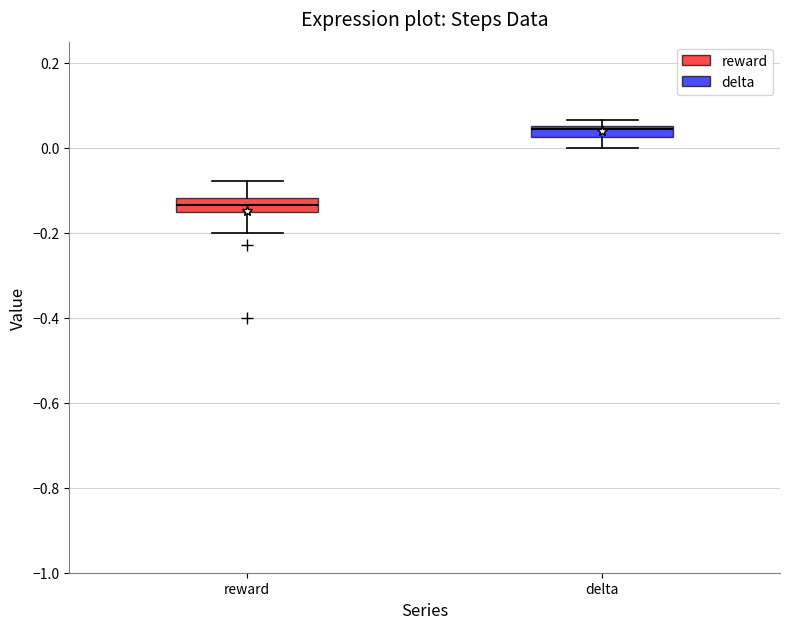

Where does the median line of the box for delta sit on the y-axis? The values are not printed on the chart, so give them approximately, as read against the axis.

0.04